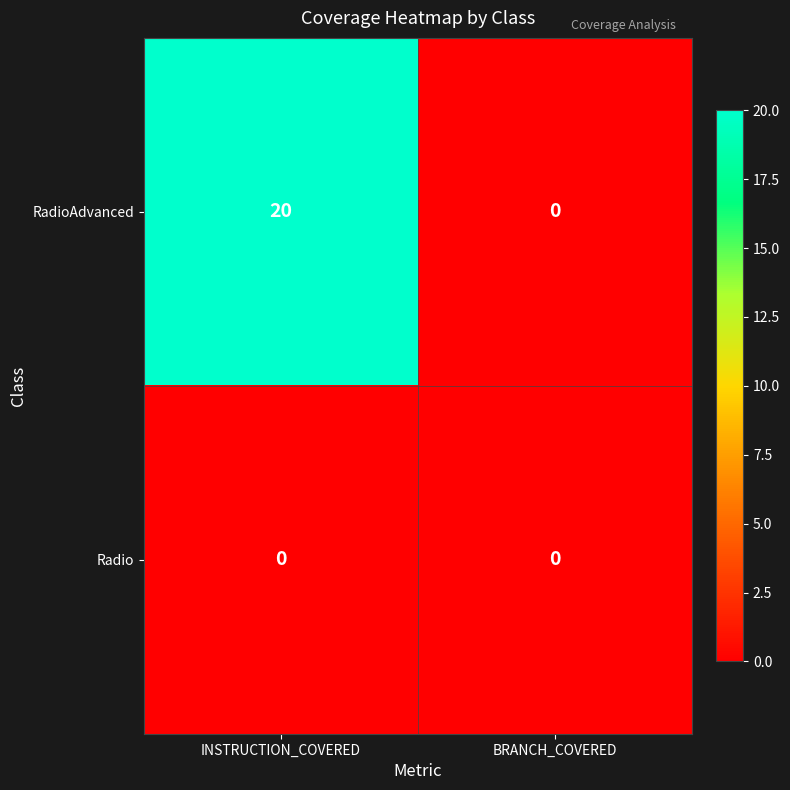

Which series has the widest spread of values?

RadioAdvanced